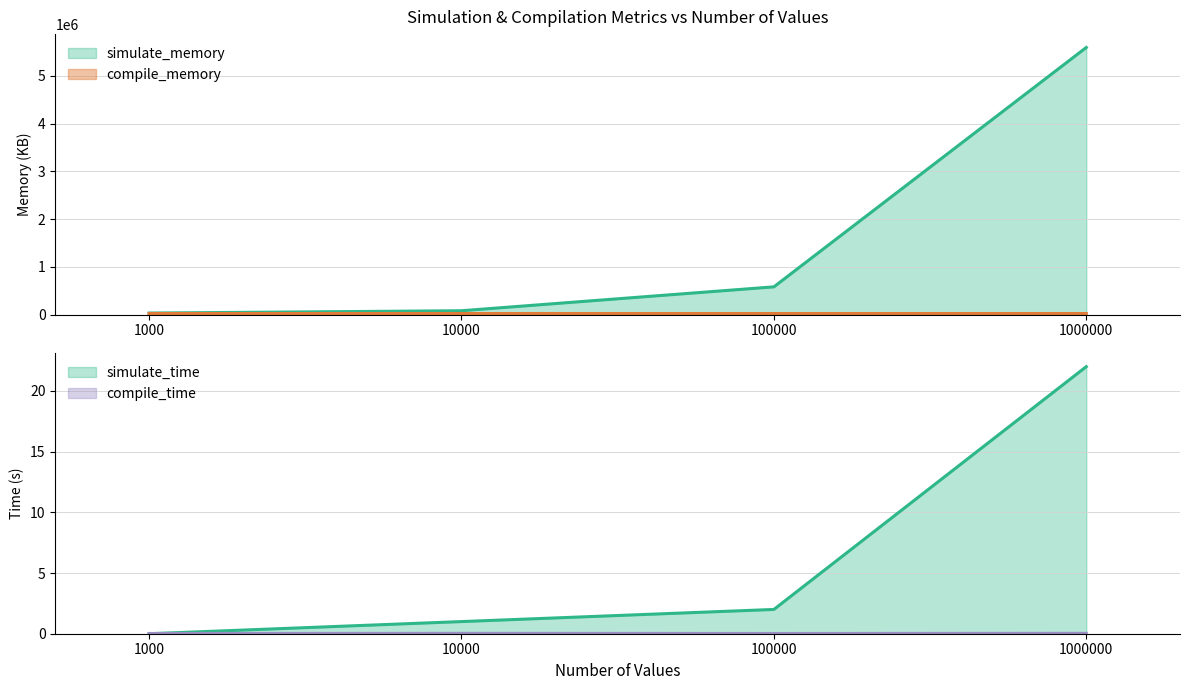

The simulate_time series shows 13.5 at 1000000. True or false?

False